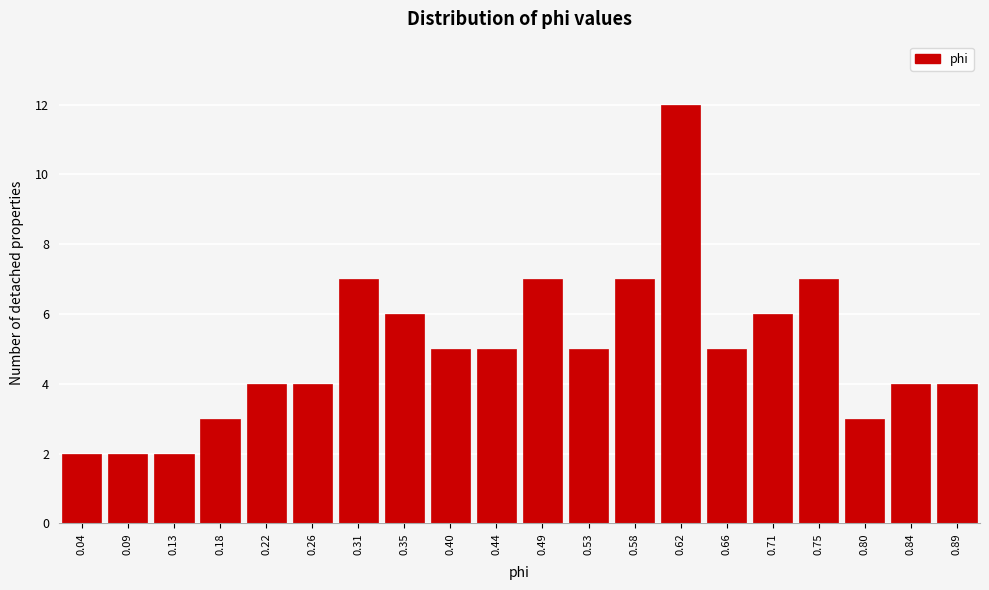

Reading left to right, list all the values displayed in this chart.

2	2	2	3	4	4	7	6	5	5	7	5	7	12	5	6	7	3	4	4